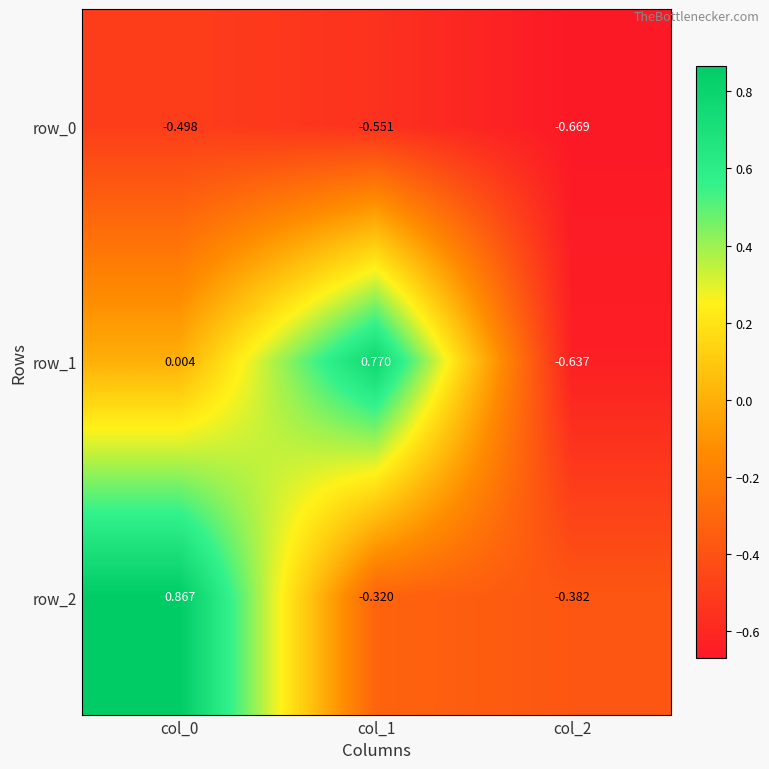

Is the value of row_0 at col_0 greater than the value of row_1 at col_0?

No